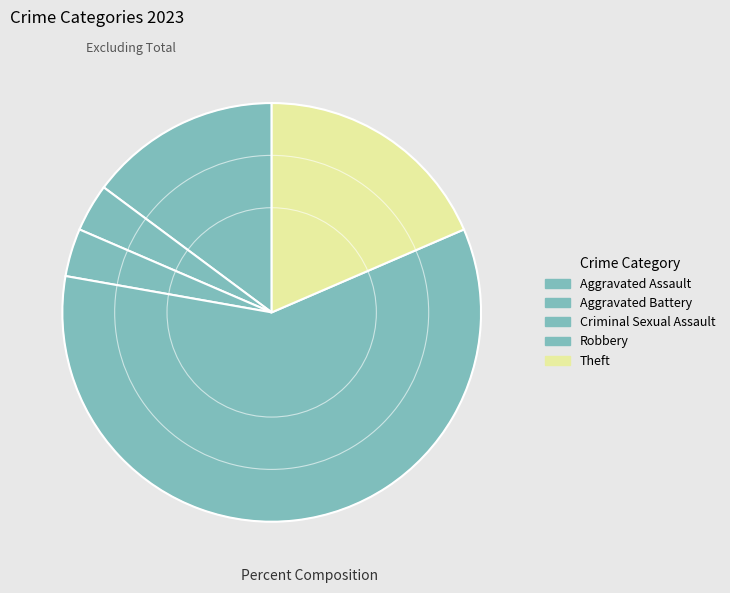

To the nearest percent, what portion does Robbery represent?

59%